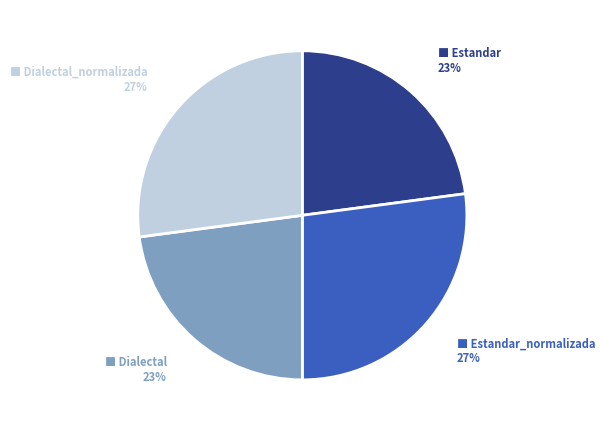

Does any single category account for the majority?

No